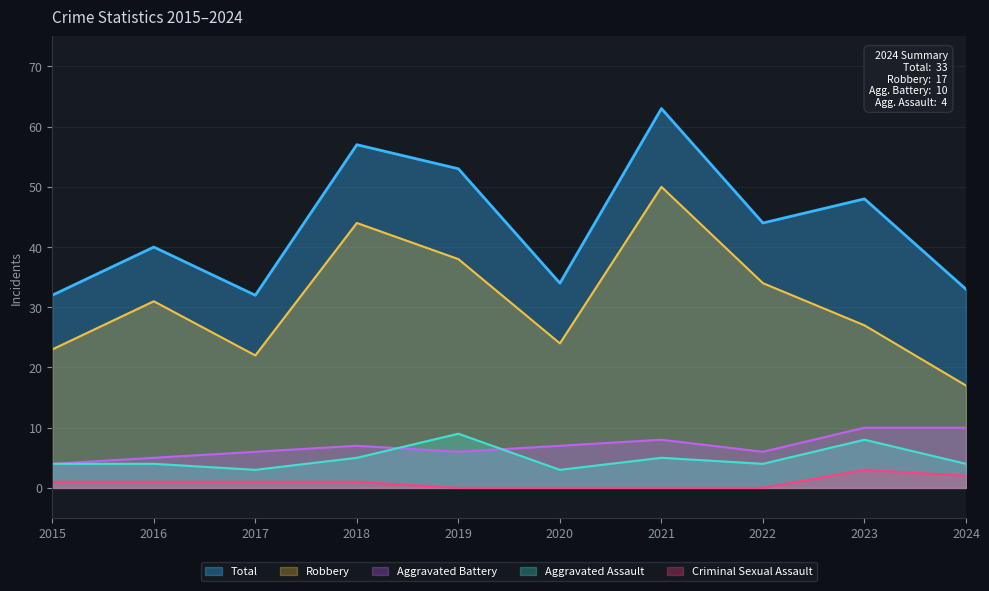

Does the chart display data point markers on the line(s)?

No